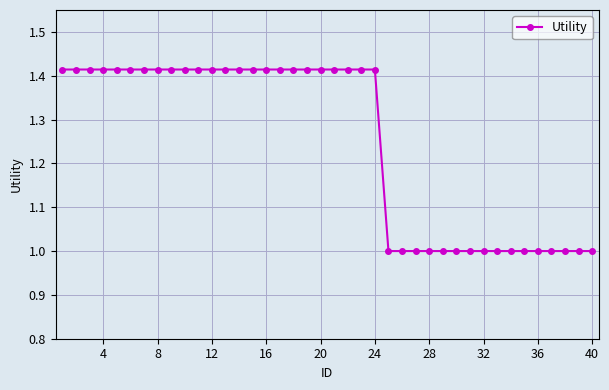

What is the value of the 29th point from the left?

1.0